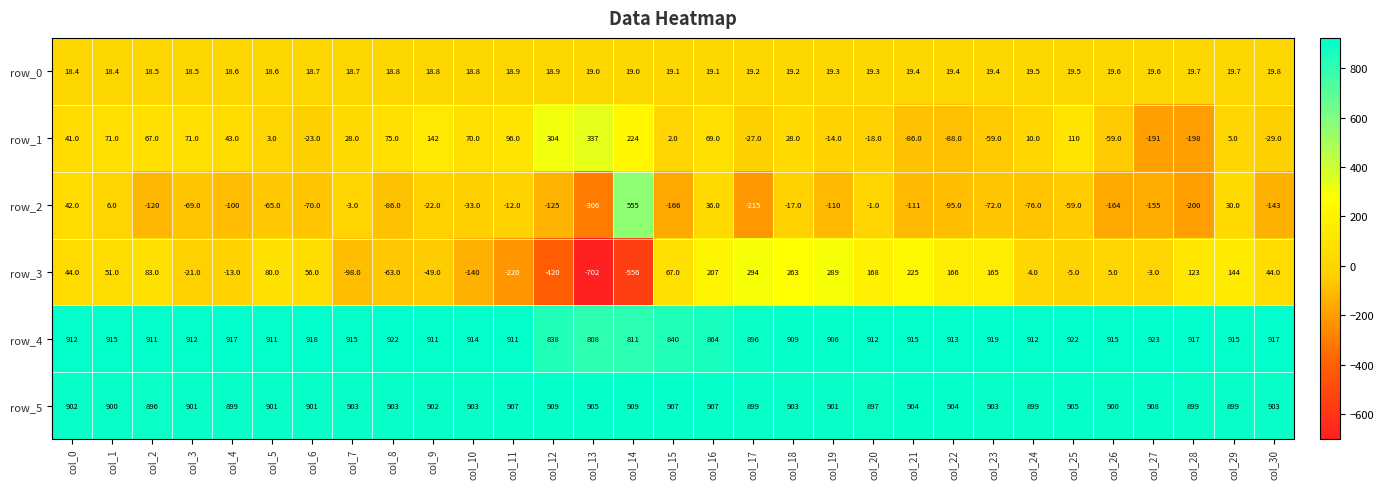

Reading left to right, extract all data points from this chart.

row_0: 18.4	18.4	18.5	18.5	18.6	18.6	18.7	18.7	18.8	18.8	18.8	18.9	18.9	19.0	19.0	19.1	19.1	19.2	19.2	19.3	19.3	19.4	19.4	19.4	19.5	19.5	19.6	19.6	19.7	19.7	19.8
row_1: 41.0	71.0	67.0	71.0	43.0	3.0	-23.0	28.0	75.0	142.0	70.0	96.0	304.0	337.0	224.0	2.0	69.0	-27.0	28.0	-14.0	-18.0	-86.0	-88.0	-59.0	10.0	110.0	-59.0	-191.0	-198.0	5.0	-29.0
row_2: 42.0	6.0	-120.0	-69.0	-100.0	-65.0	-70.0	-3.0	-86.0	-22.0	-33.0	-12.0	-125.0	-306.0	555.0	-166.0	36.0	-215.0	-17.0	-110.0	-1.0	-111.0	-95.0	-72.0	-76.0	-59.0	-164.0	-155.0	-200.0	30.0	-143.0
row_3: 44.0	51.0	83.0	-21.0	-13.0	80.0	56.0	-98.0	-63.0	-49.0	-140.0	-220.0	-420.0	-702.0	-556.0	67.0	207.0	294.0	263.0	289.0	168.0	225.0	166.0	165.0	4.0	-5.0	5.0	-3.0	123.0	144.0	44.0
row_4: 912.0	915.0	911.0	912.0	917.0	911.0	918.0	915.0	922.0	911.0	914.0	911.0	838.0	808.0	811.0	840.0	864.0	896.0	909.0	906.0	912.0	915.0	913.0	919.0	912.0	922.0	915.0	923.0	917.0	915.0	917.0
row_5: 902.0	900.0	896.0	901.0	899.0	901.0	901.0	903.0	903.0	902.0	903.0	907.0	909.0	905.0	909.0	907.0	907.0	899.0	903.0	901.0	897.0	904.0	904.0	903.0	899.0	905.0	900.0	908.0	899.0	899.0	903.0